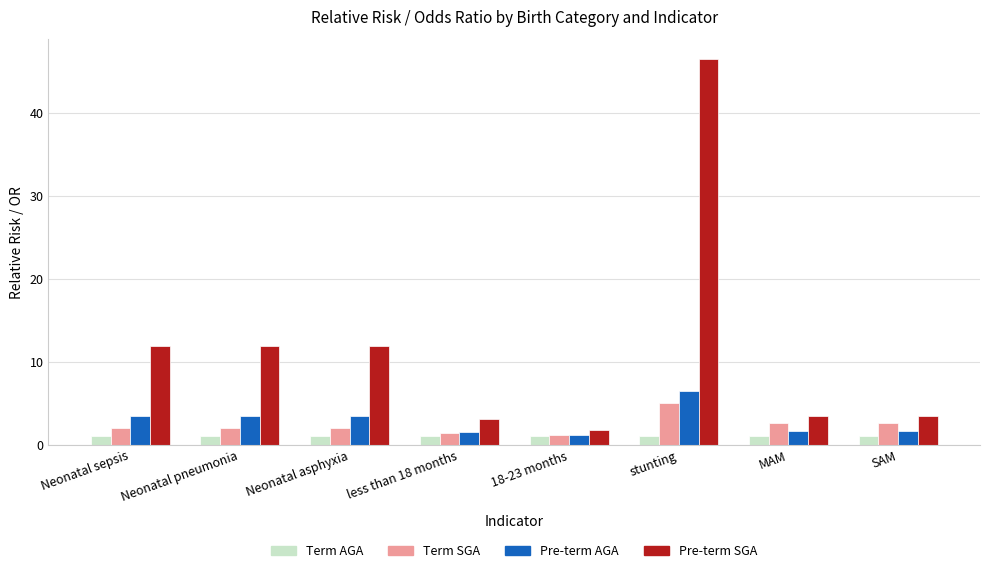

What is the sum of all Term SGA values?

18.8